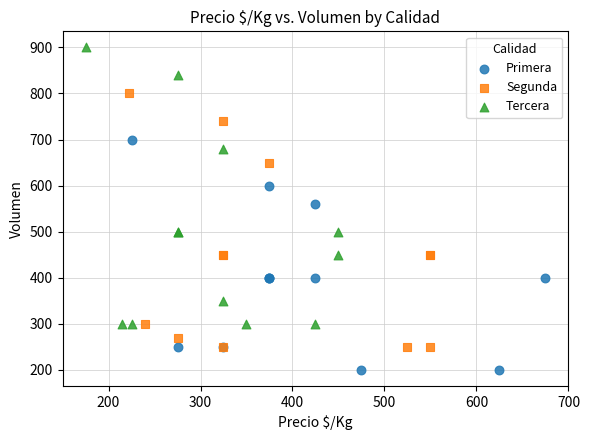

Which series reaches the maximum Y coordinate?

Tercera